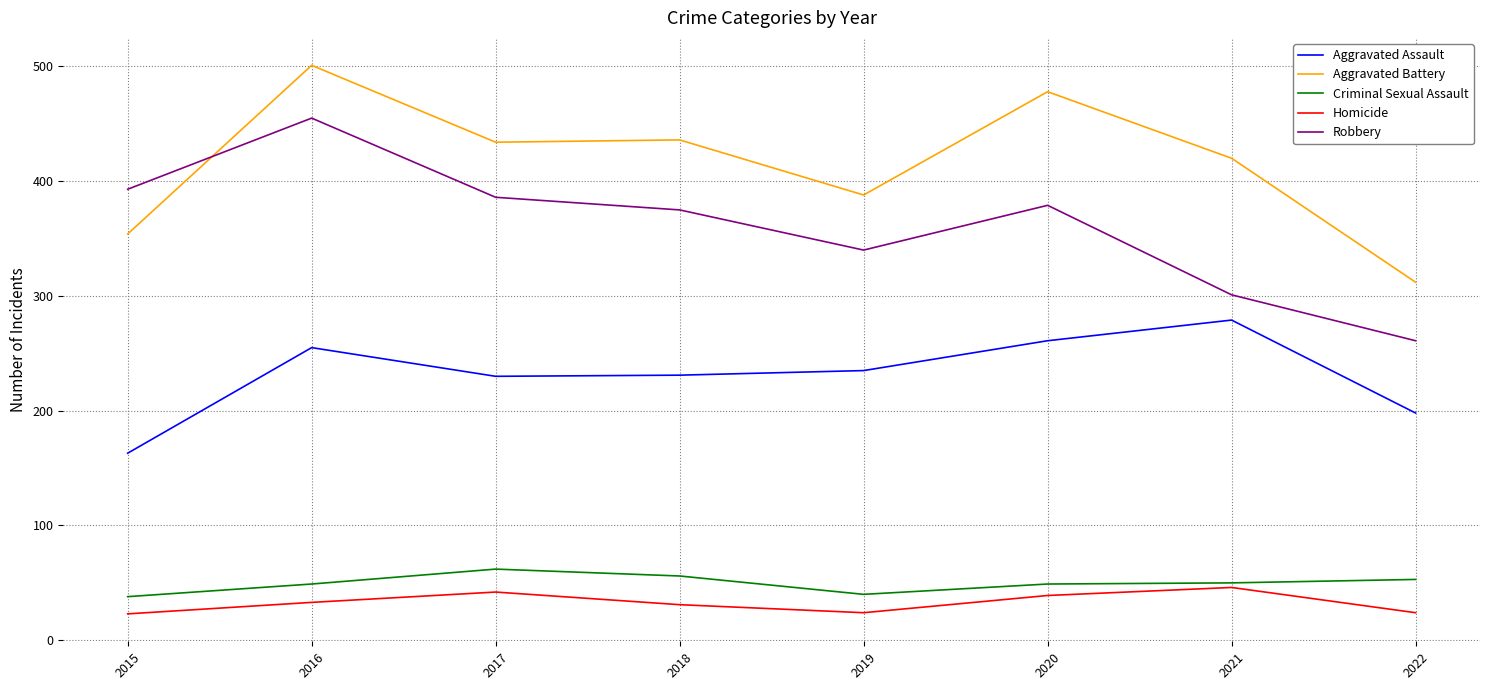

True or false: Aggravated Battery and Homicide intersect in this chart.

False